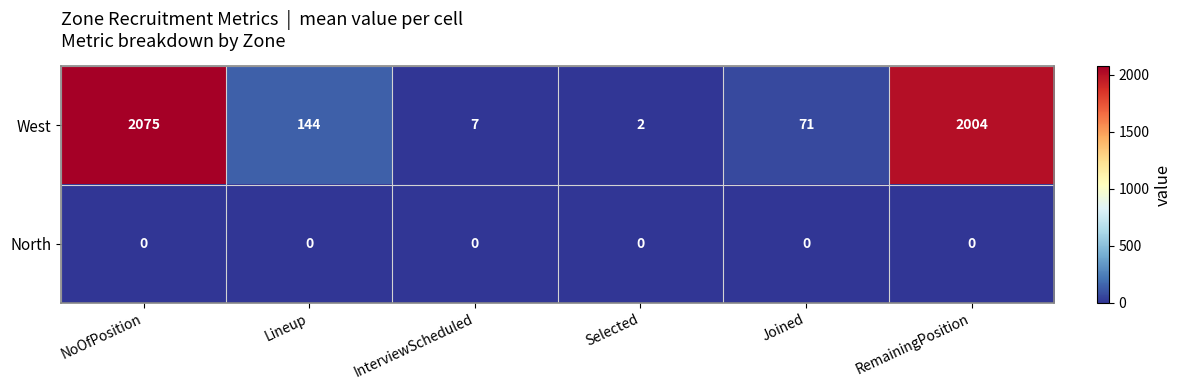

Reading left to right, what are all the values shown in this chart?

West: NoOfPosition=2075	Lineup=144	InterviewScheduled=7	Selected=2	Joined=71	RemainingPosition=2004
North: NoOfPosition=0	Lineup=0	InterviewScheduled=0	Selected=0	Joined=0	RemainingPosition=0